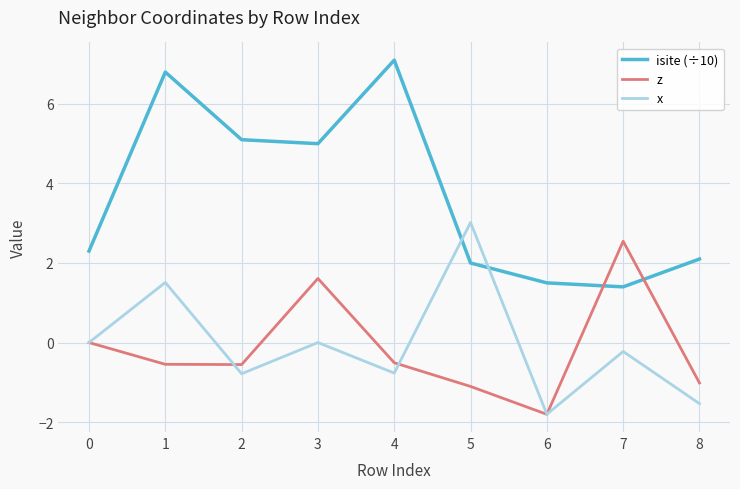

List the labels in order of isite (÷10) value, largest first.

4, 1, 2, 3, 0, 8, 5, 6, 7